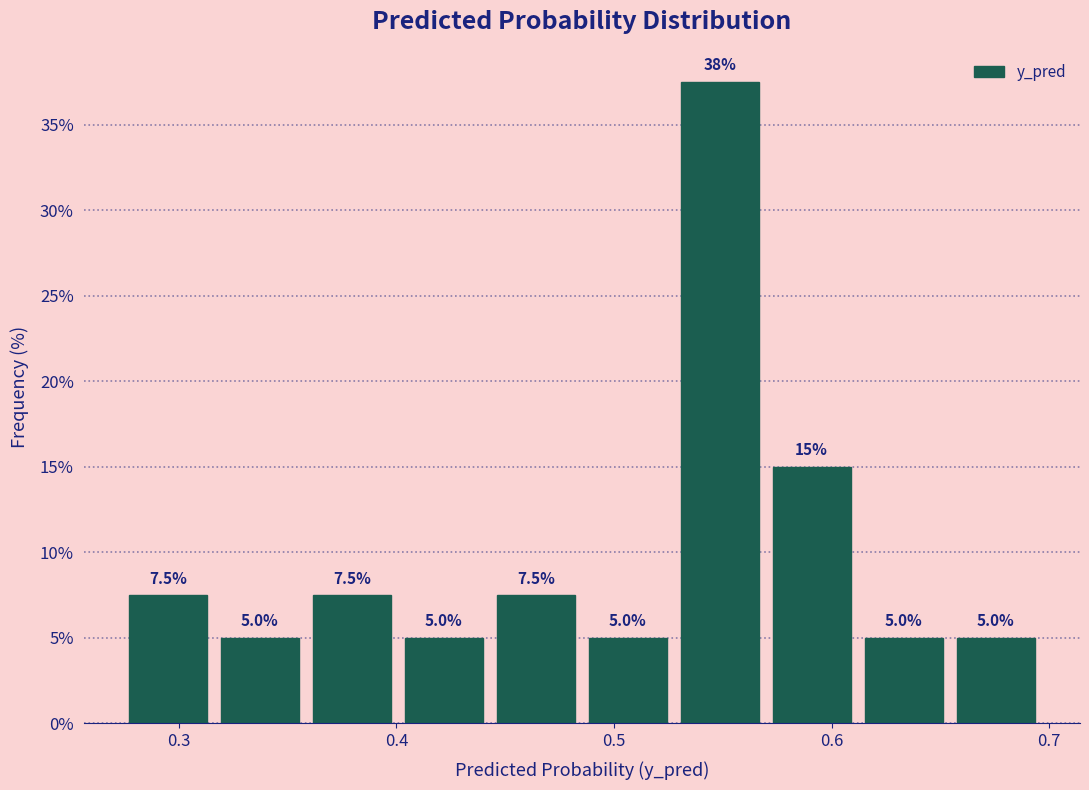

Which range on the x-axis has the tallest bar?

0.53 to 0.57